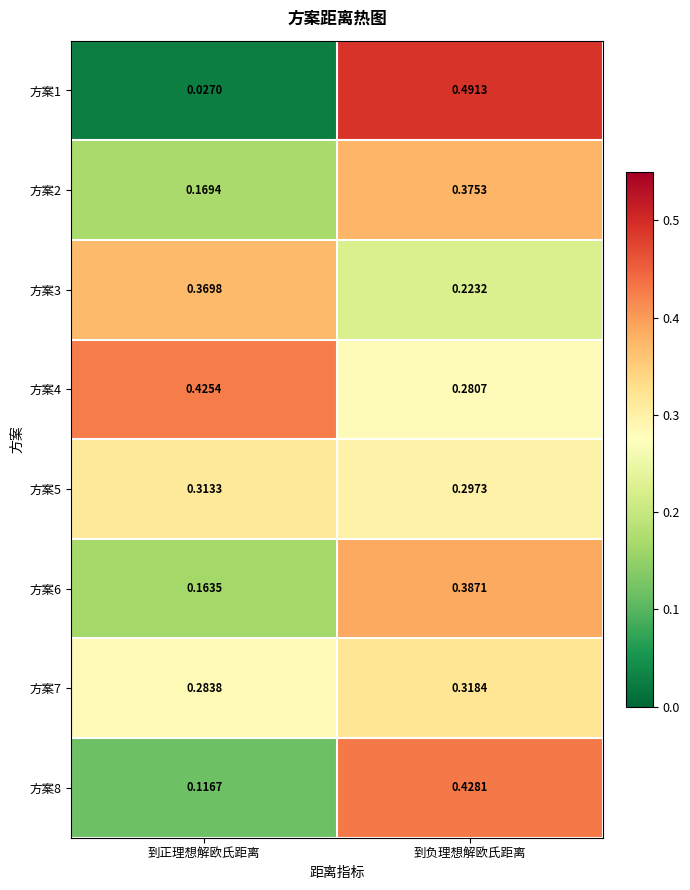

At which category does the chart reach its minimum across all series?

到正理想解欧氏距离